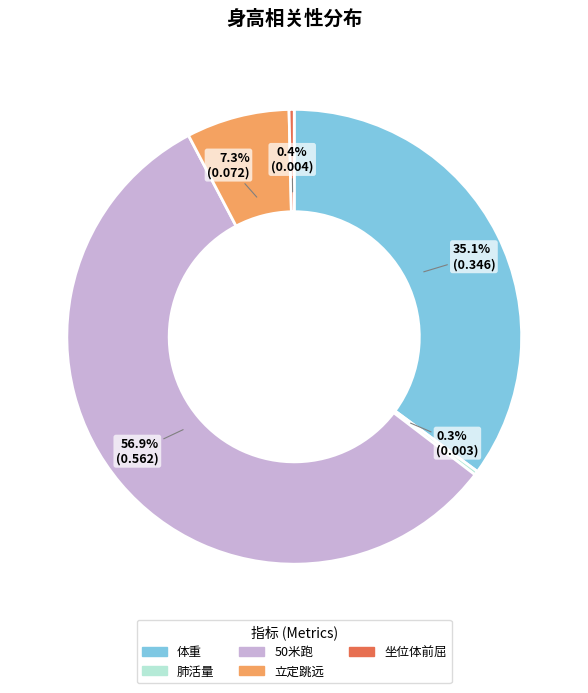

Combined, what portion of the pie is 50米跑 and 坐位体前屈?

57.3%